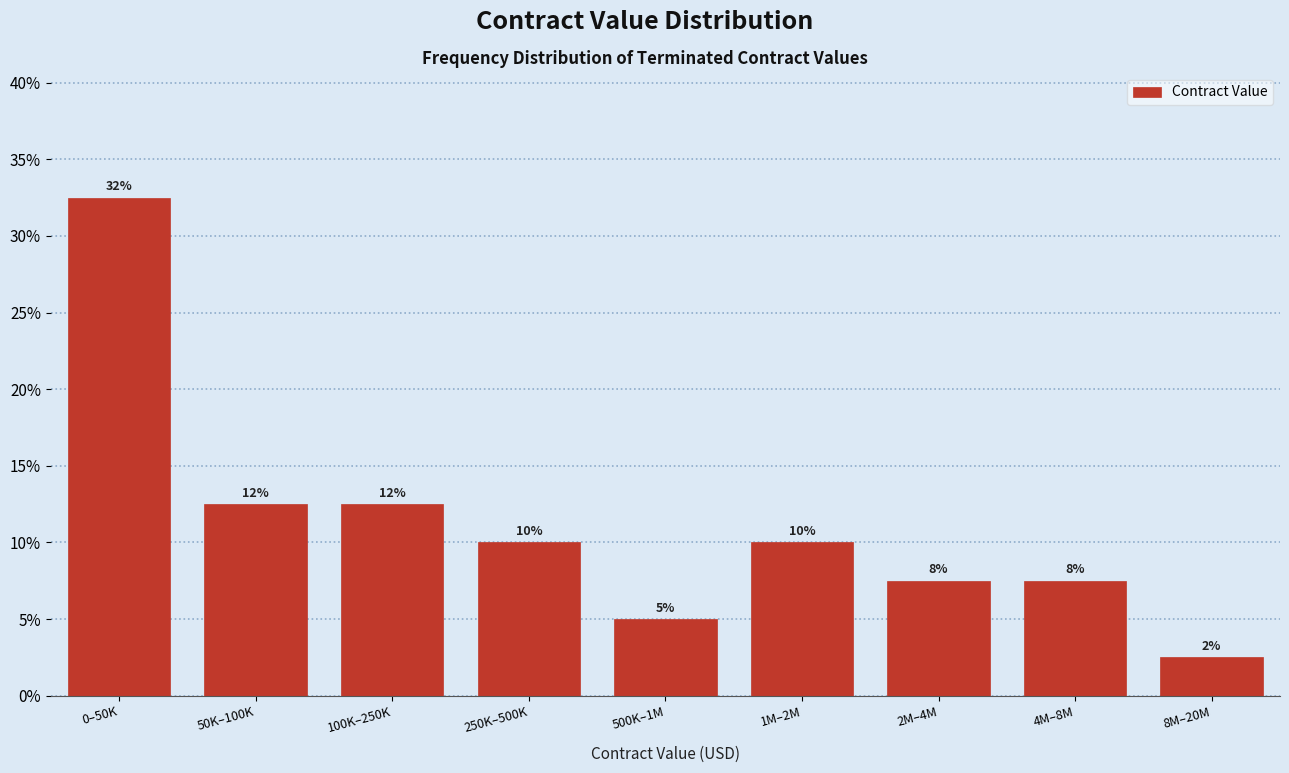

Are the bars horizontal?

No